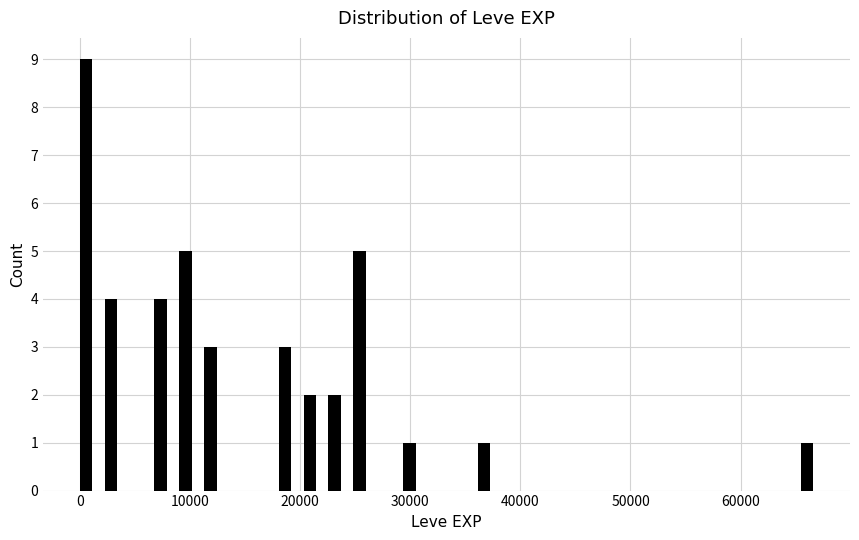

Around what value on the x-axis is the tallest bar? Give the approximate position of its centre, as read against the axis.

1000